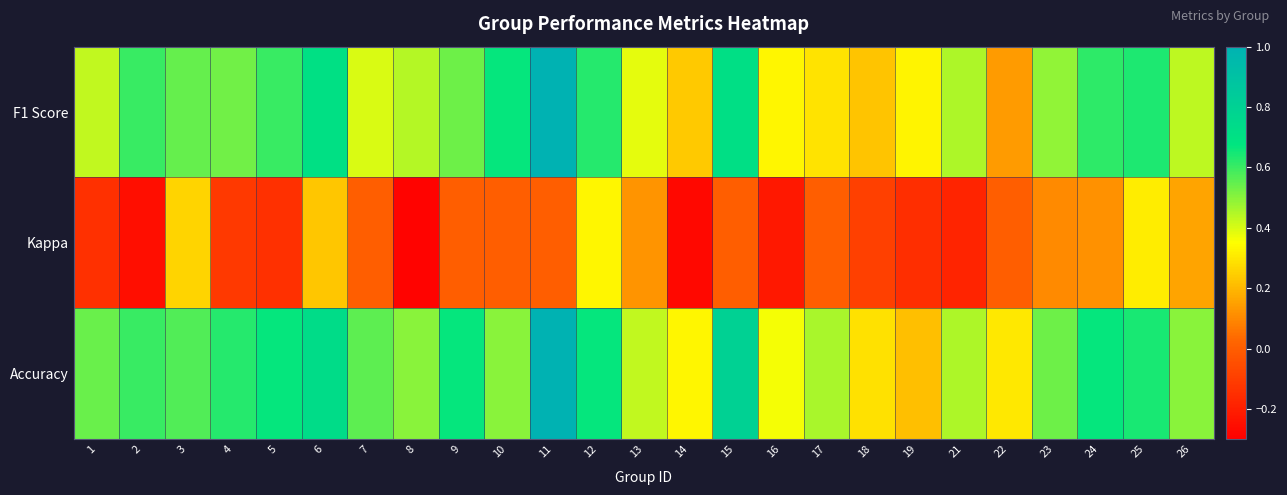

At which category is the sum across all series the highest?

11